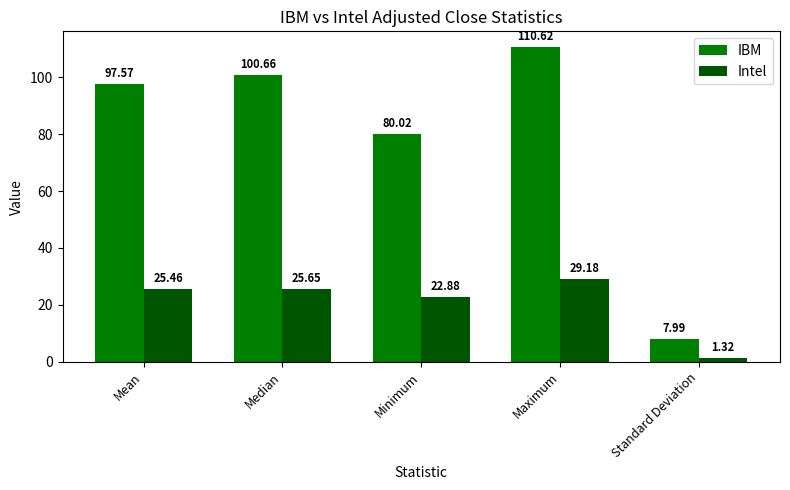

What is the difference between the second highest and minimum values in the IBM series?

92.7